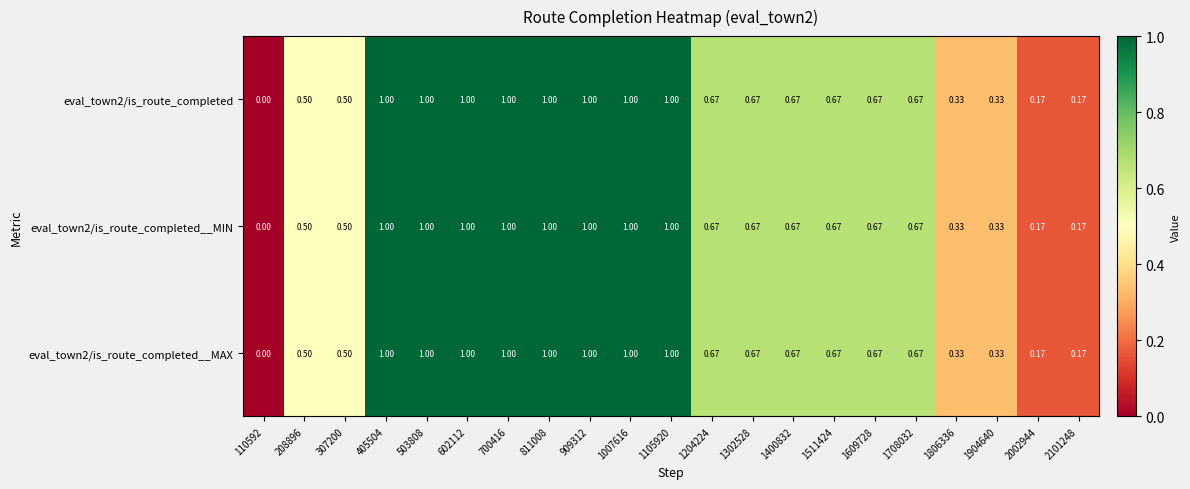

What is the total value across all series at 503808?

3.0